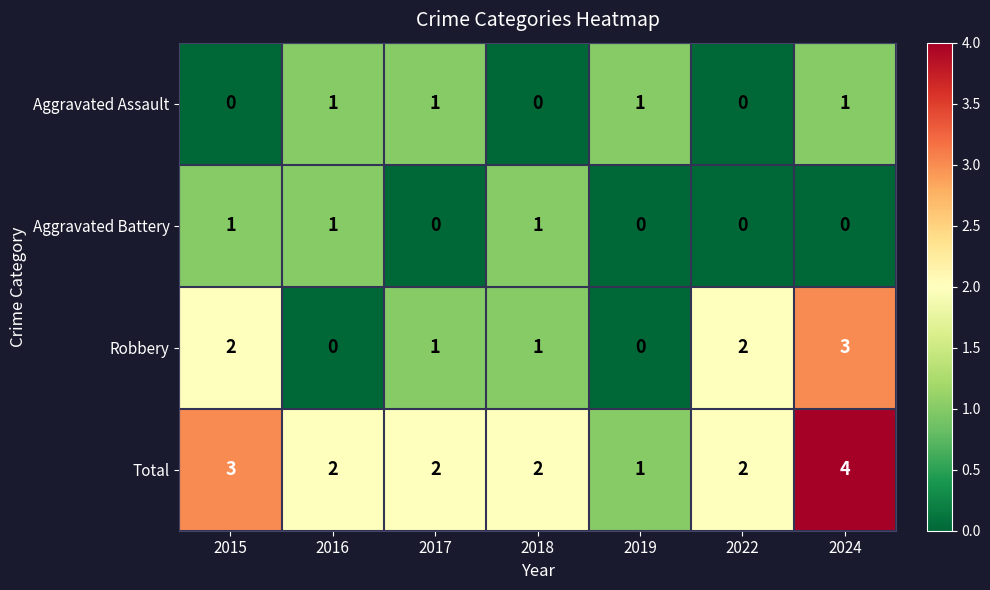

Reading left to right, list all the values displayed in this chart.

Aggravated Assault: 0	1	1	0	1	0	1
Aggravated Battery: 1	1	0	1	0	0	0
Robbery: 2	0	1	1	0	2	3
Total: 3	2	2	2	1	2	4